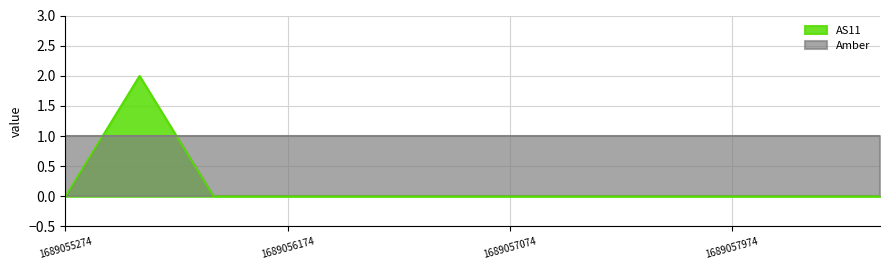

What are all the series names shown in the legend?

AS11, Amber